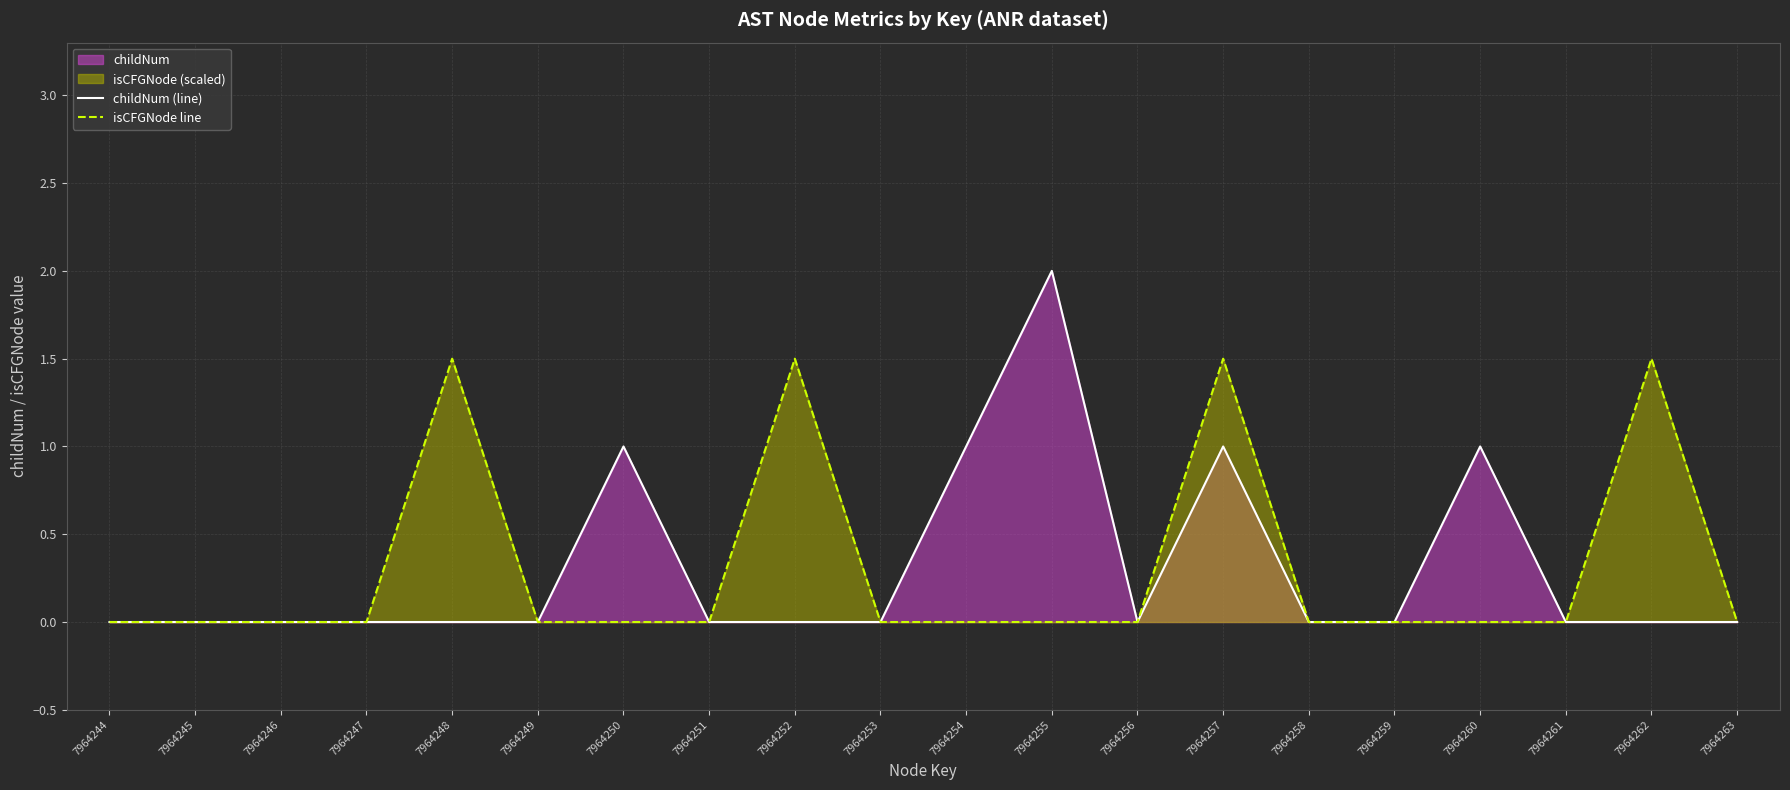

At how many categories does at least one series exceed 1?

5